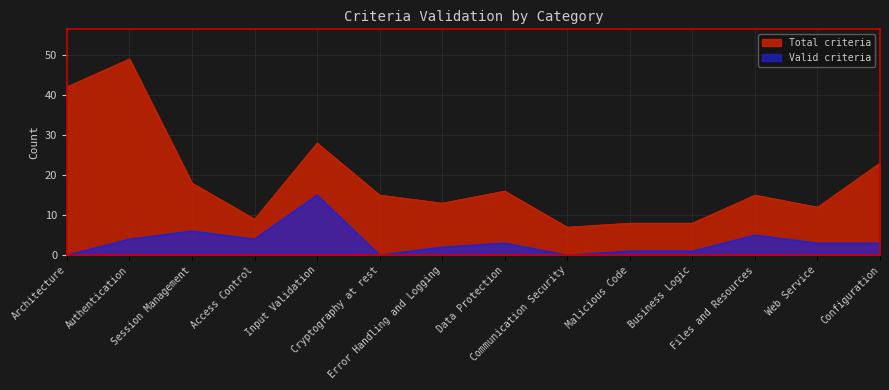

Where is Valid criteria nearest to the value 7?

Session Management